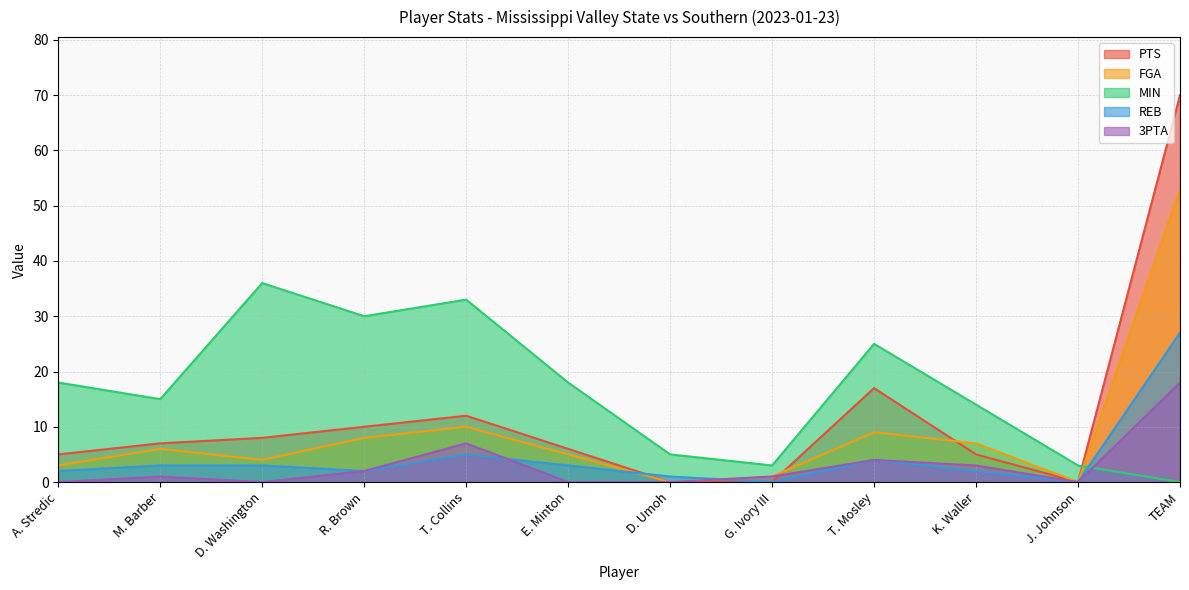

Reading left to right, transcribe all the data shown in this chart.

PTS: 5	7	8	10	12	6	0	0	17	5	0	70
FGA: 3	6	4	8	10	5	0	1	9	7	0	53
MIN: 18	15	36	30	33	18	5	3	25	14	3	0
REB: 2	3	3	2	5	3	1	0	4	2	0	27
3PTA: 0	1	0	2	7	0	0	1	4	3	0	18